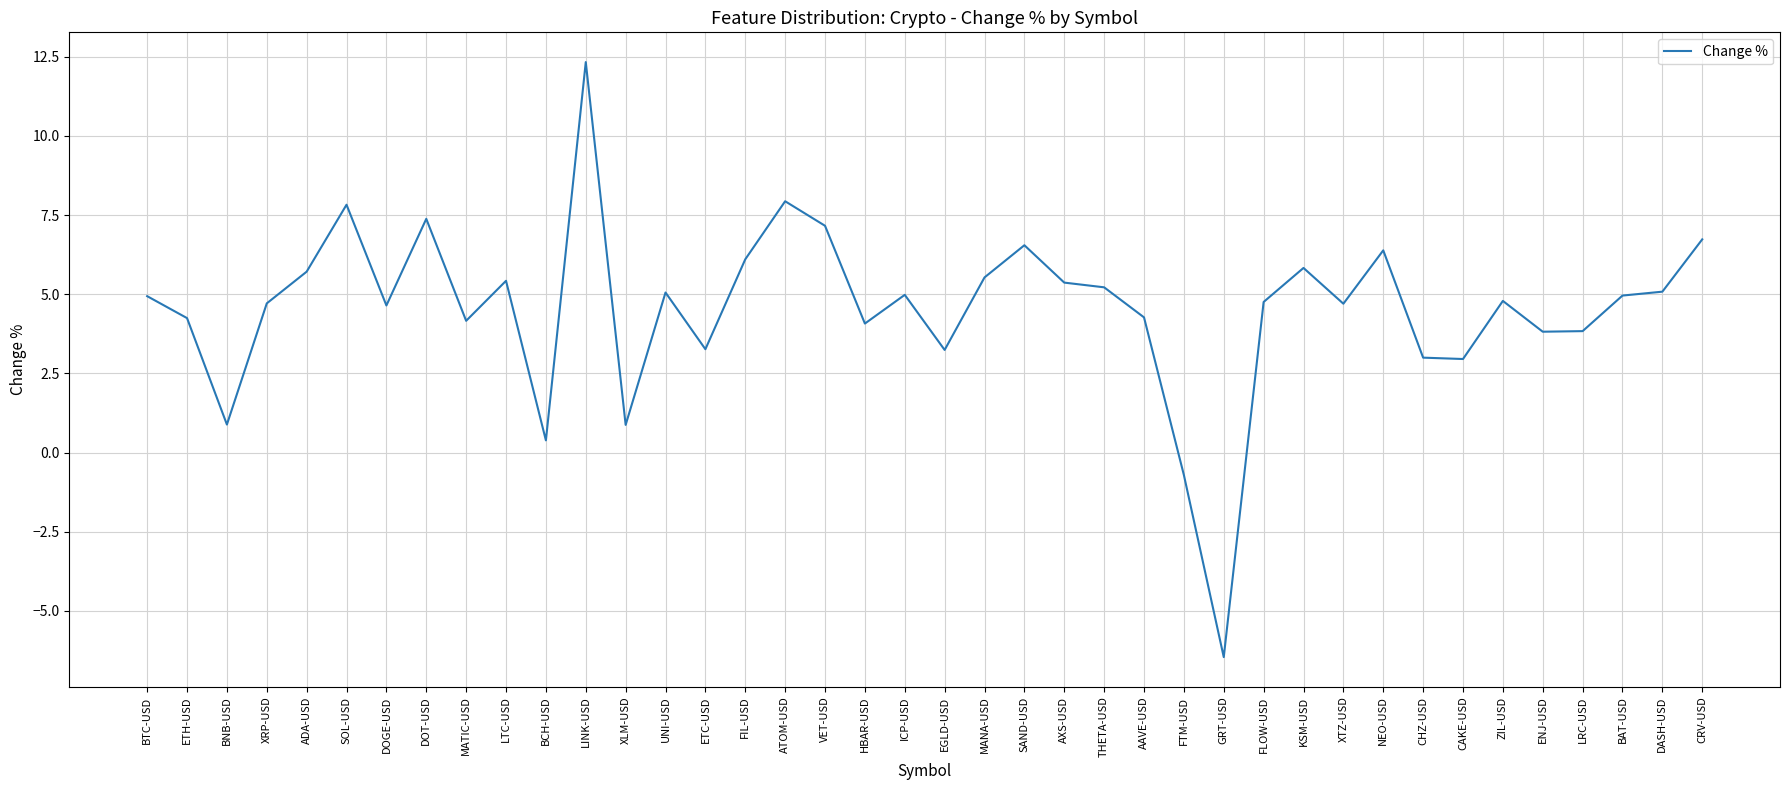

What value does the data have at XRP-USD?

4.7